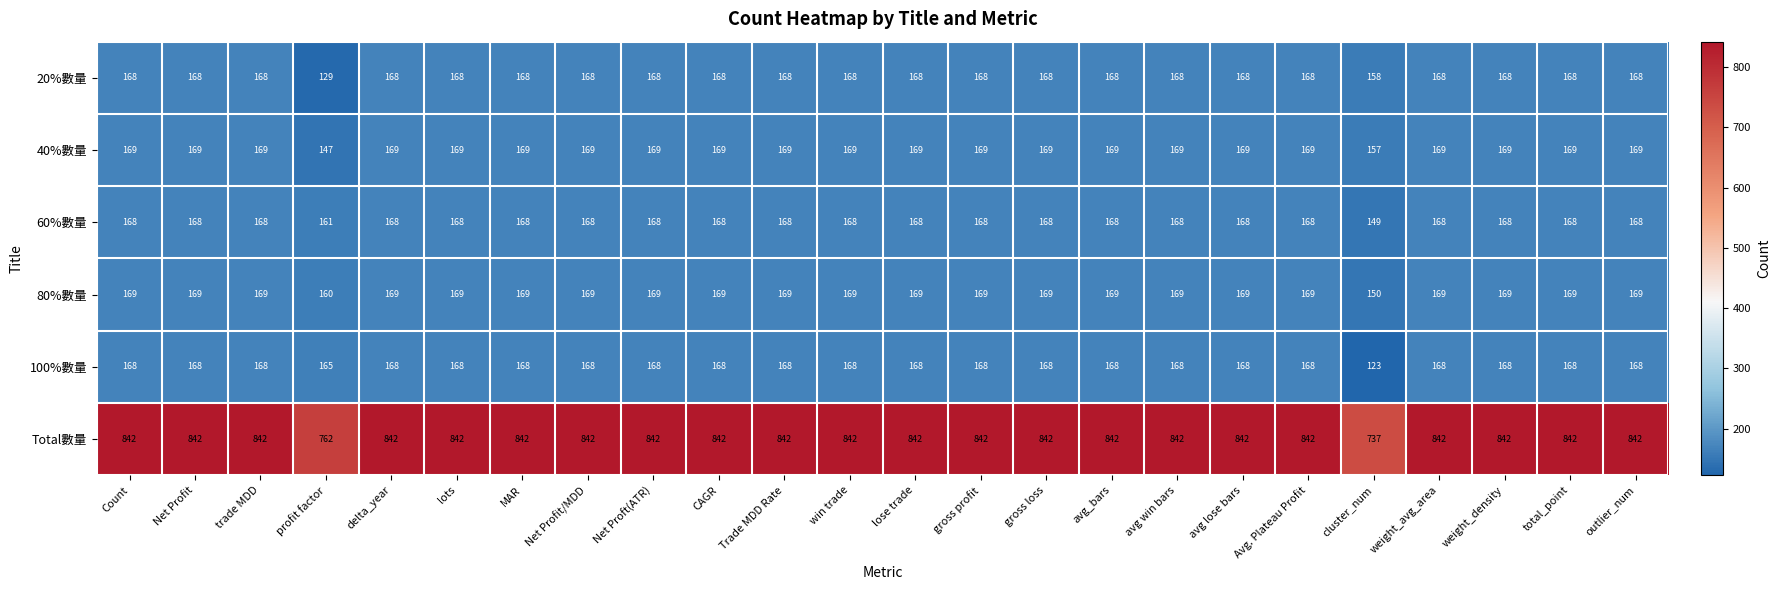

At how many categories does at least one series exceed 166?

24